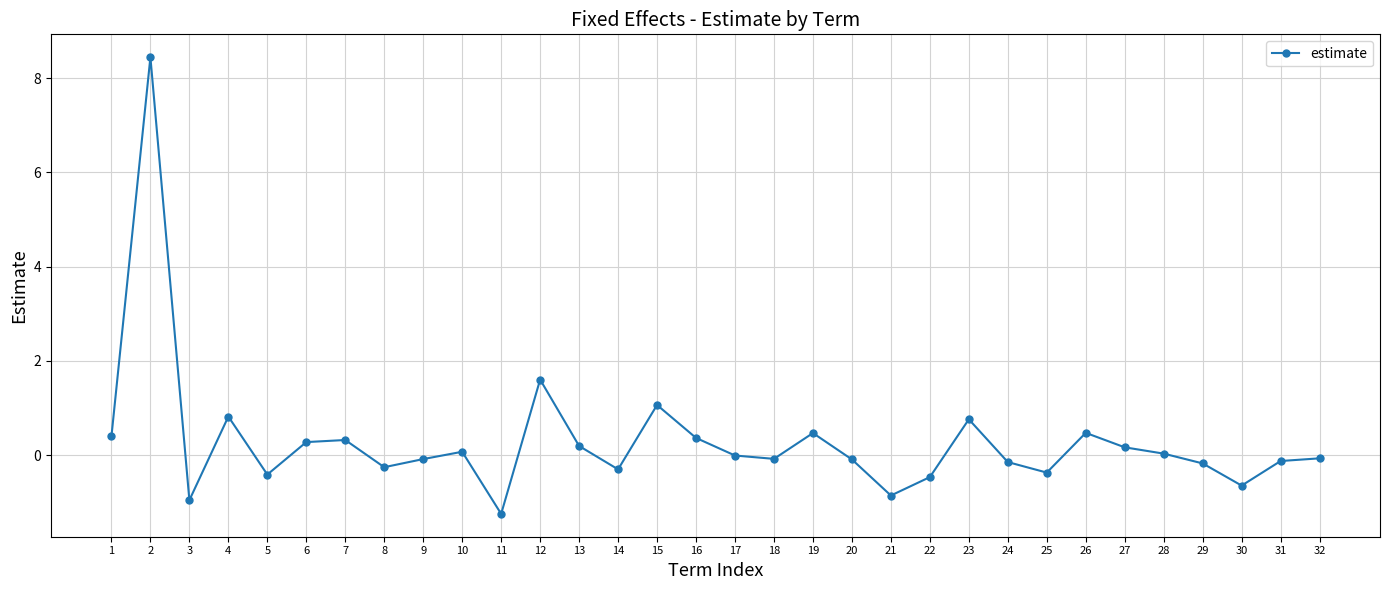

What is the change in value from 7 to 19?

+0.1